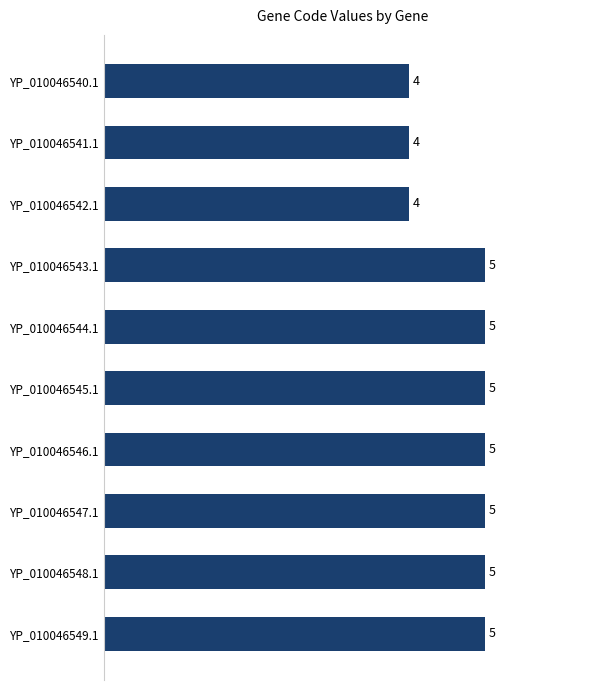

Reading bottom to top, transcribe all the data shown in this chart.

5	5	5	5	5	5	5	4	4	4